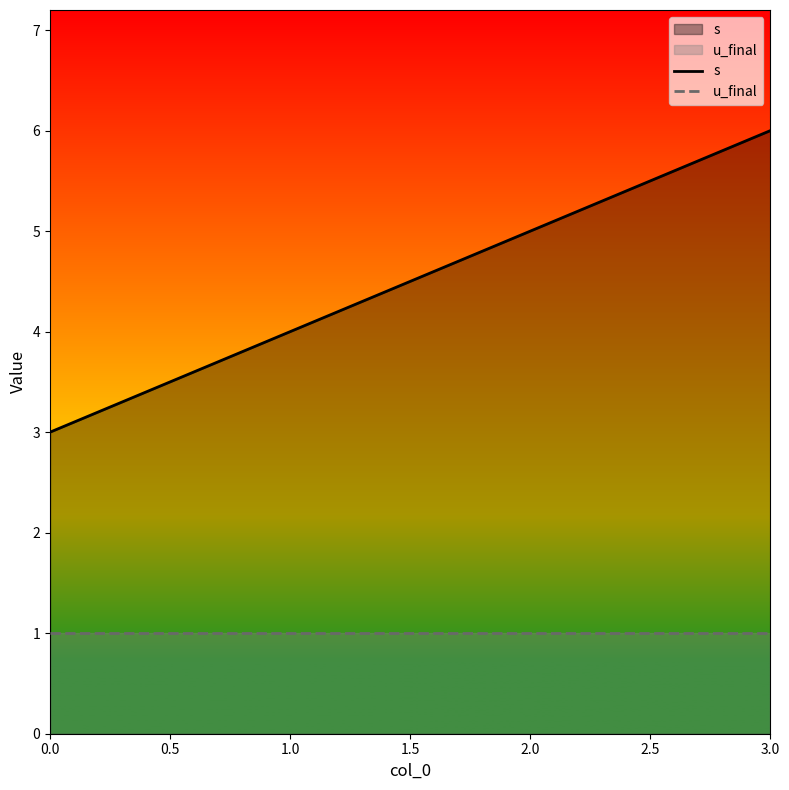

What is the spread (max minus min) of values at 1.0?

3